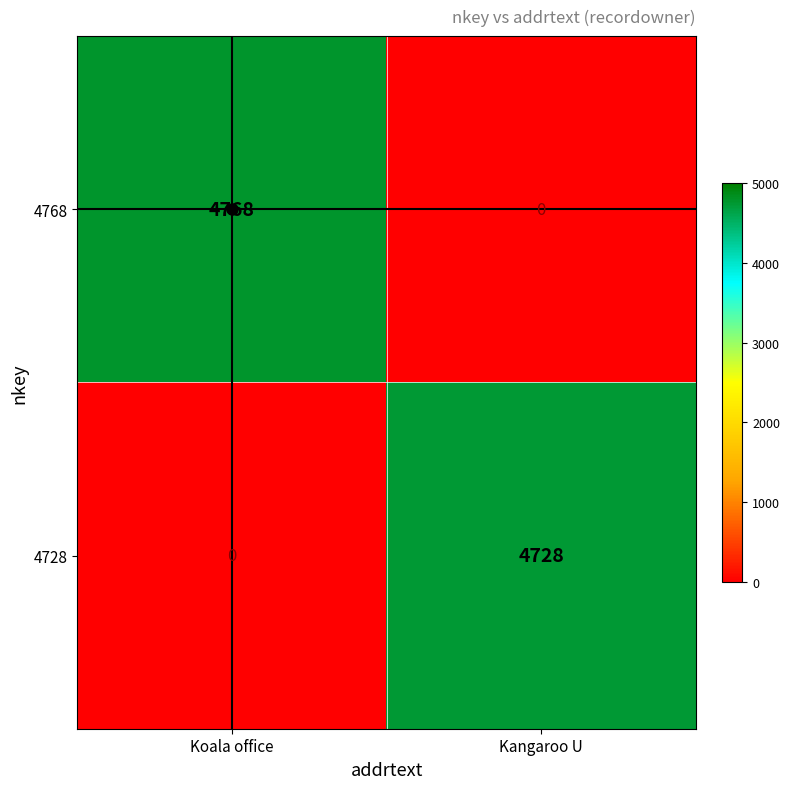

What is the difference between the maximum and minimum values in the 4768 series?

4768